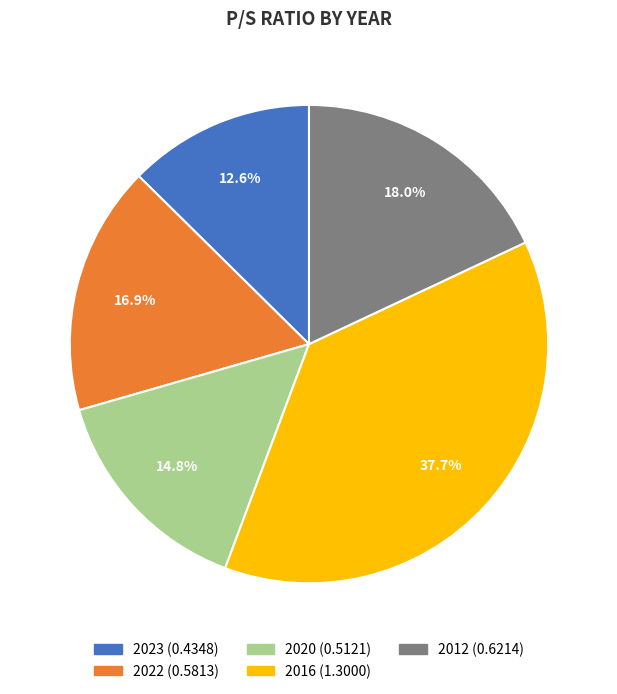

To the nearest percent, what is the difference between the largest and smallest slice percentages?

25%